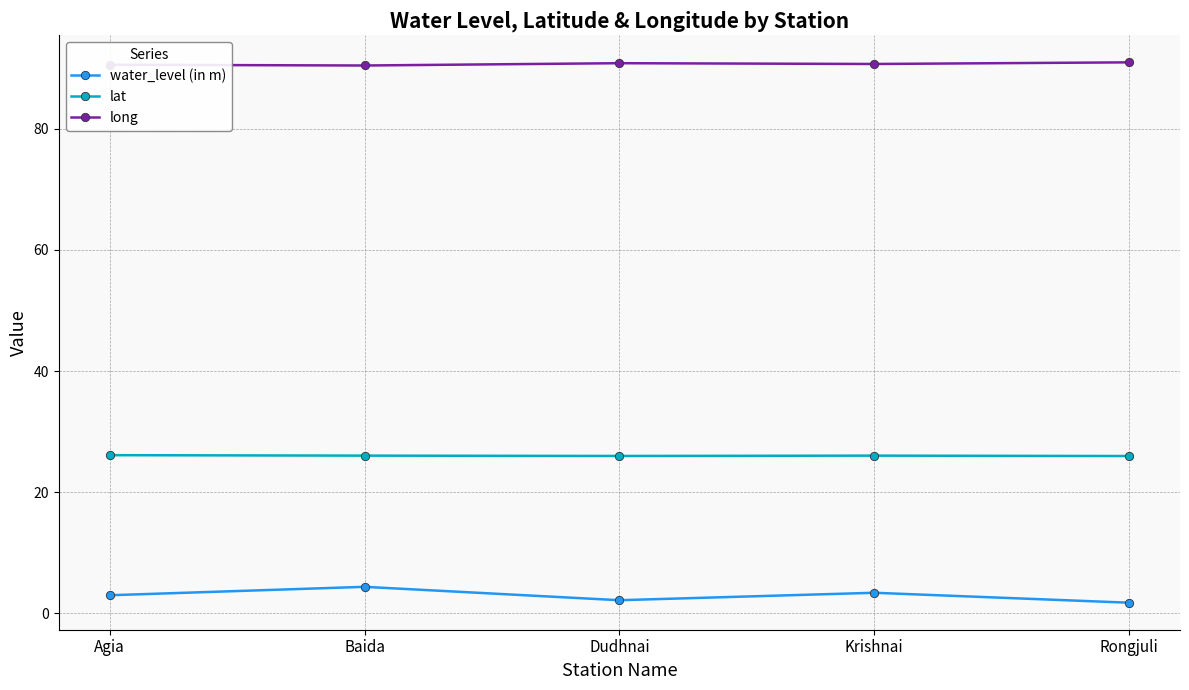

Where does the water_level (in m) series first go above 2?

Agia